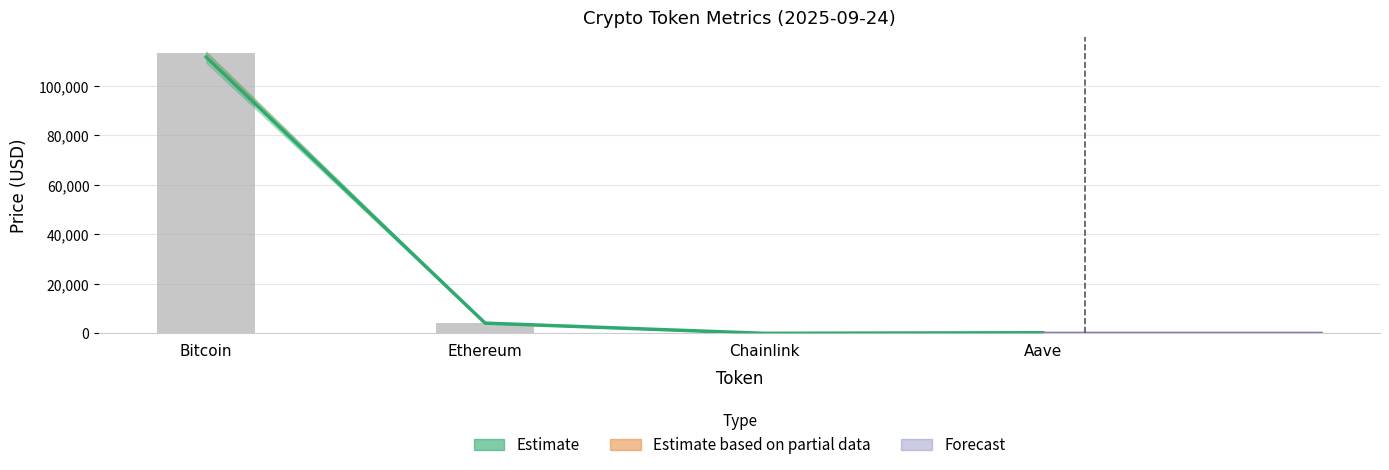

Read the price value at Chainlink.

21.8